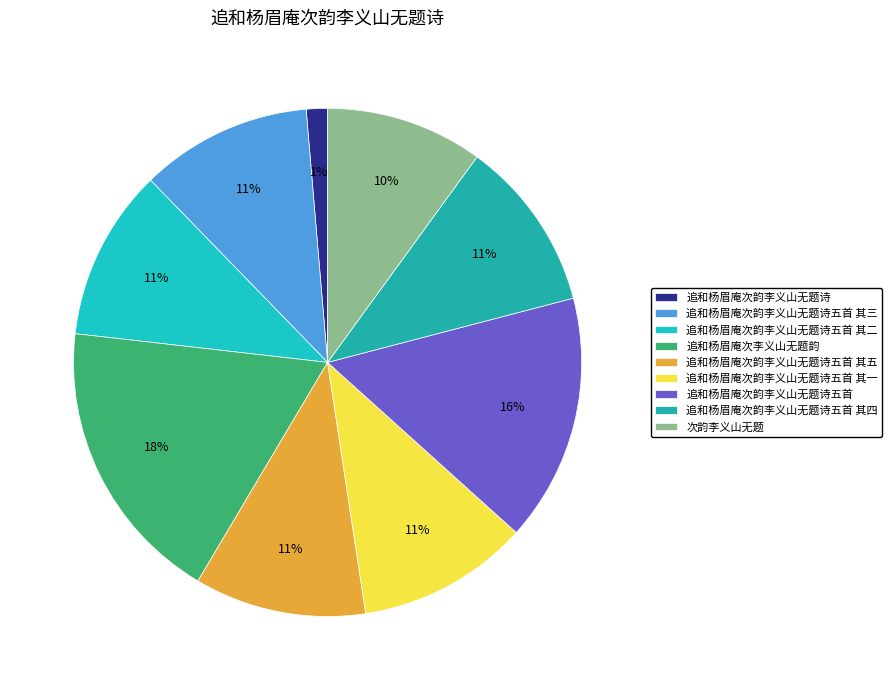

How many segments does this pie chart have?

9